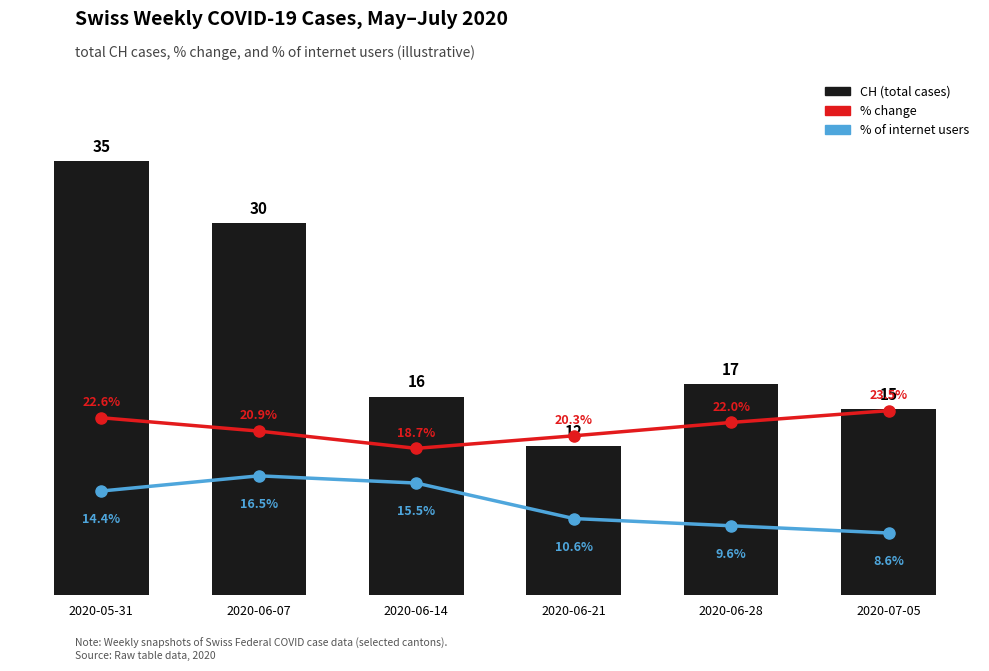

What position from the right is 2020-05-31?

6